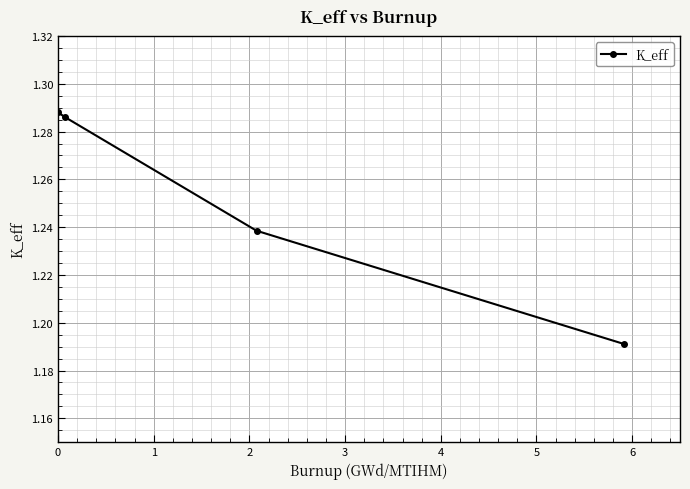

What is the sum of all values?

5.0